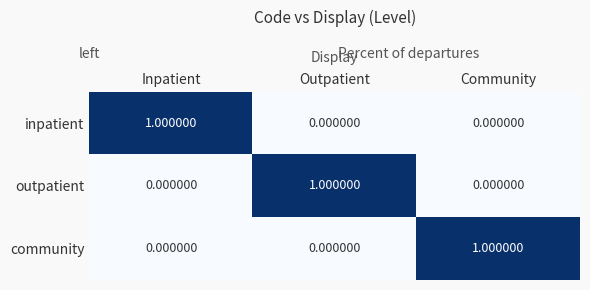

What is the difference between the inpatient values at Inpatient and Community?

1